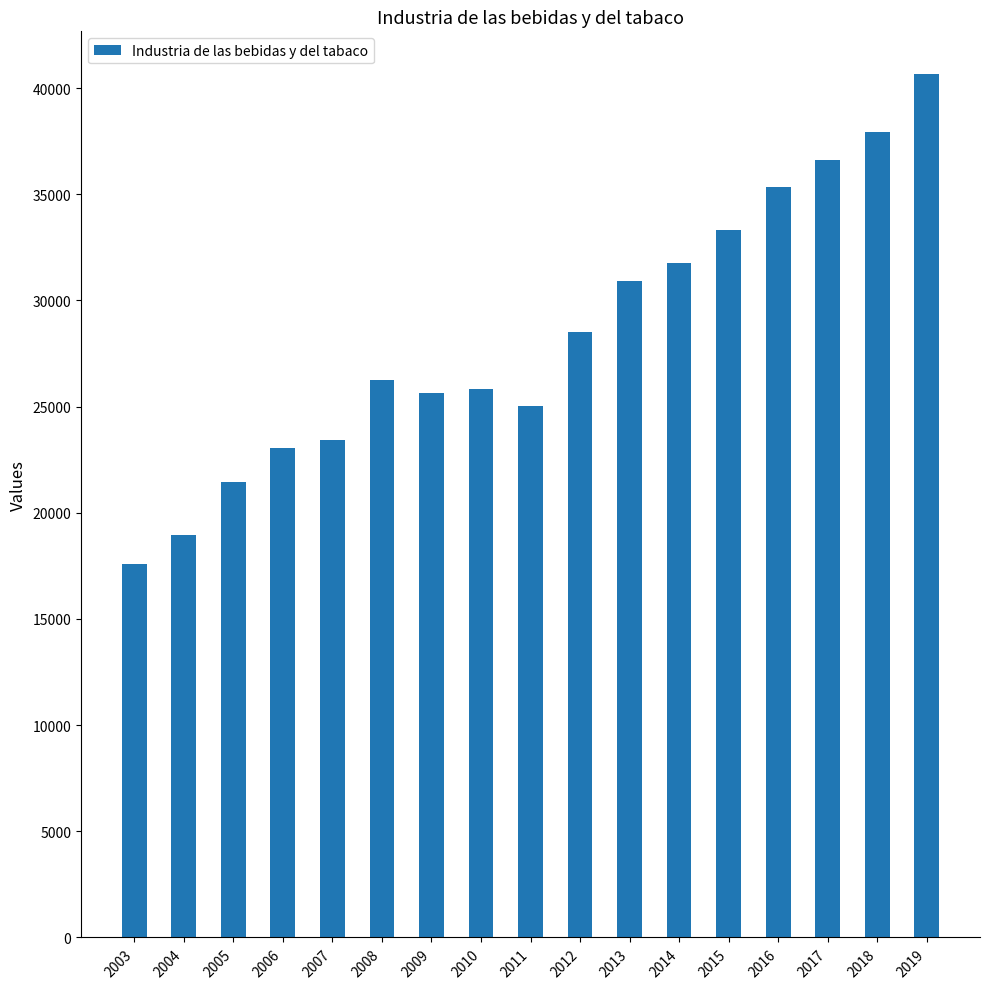

Reading left to right, extract all data points from this chart.

17574.4	18959.0	21430.9	23037.2	23445.9	26251.3	25628.1	25840.7	25037.3	28535.2	30894.3	31745.5	33306.1	35348.6	36609.6	37924.6	40643.2